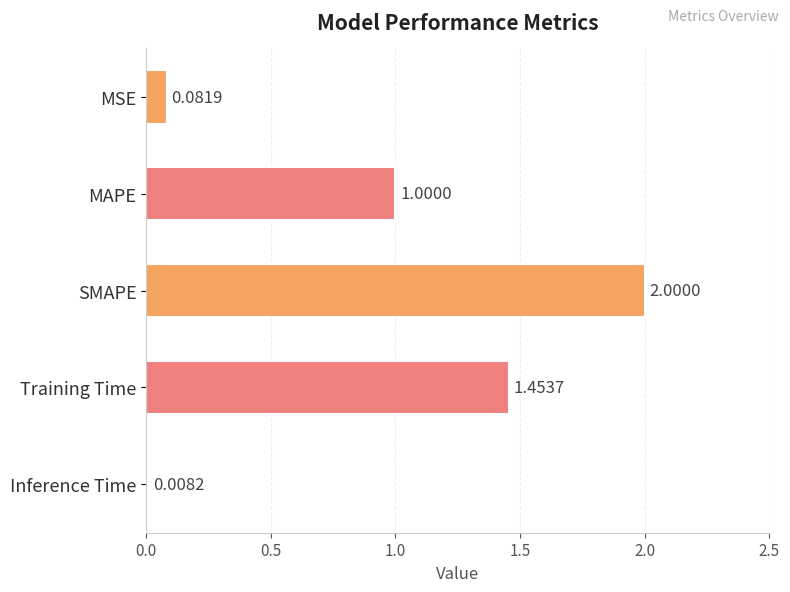

What is the sum of all values?

4.5